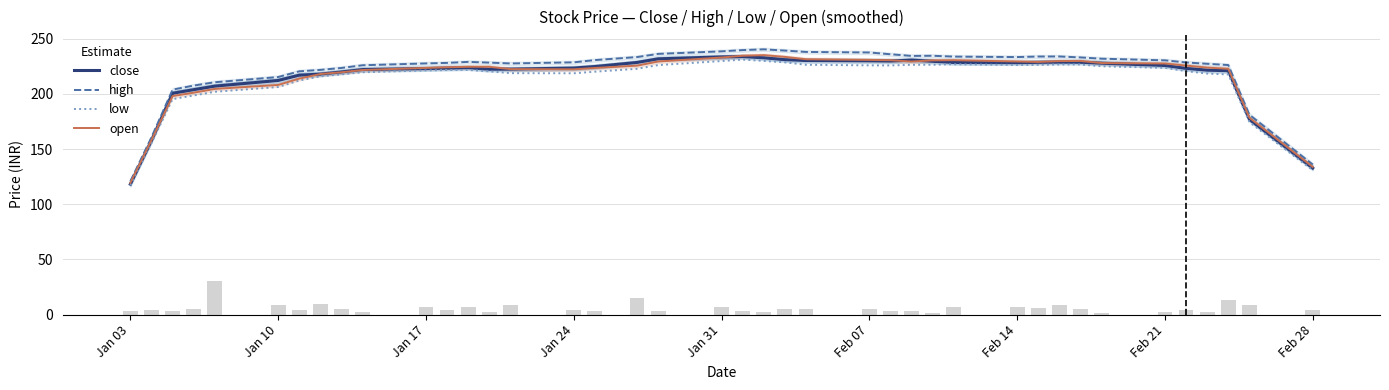

What is the difference between the maximum and minimum values in the high series?

119.5